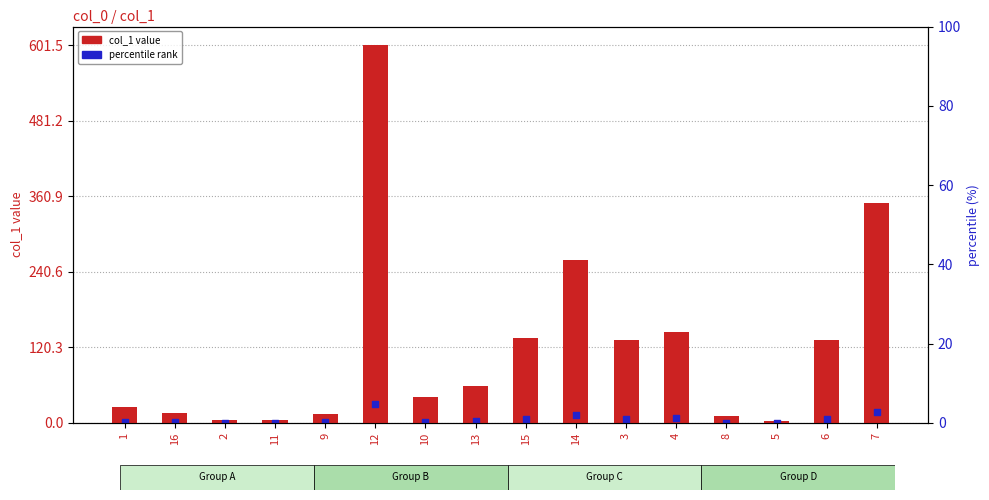

What is the change in value from 5 to 6?

+130.5